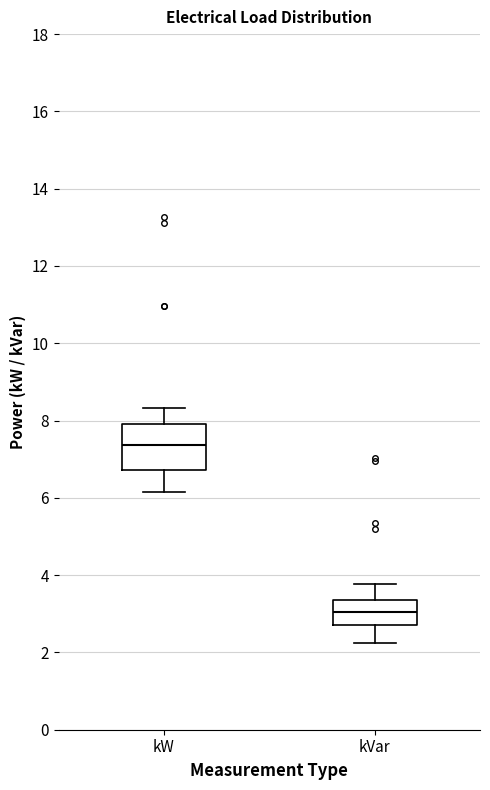

Where is the lower edge of the box for kW on the y-axis? The values are not printed on the chart, so give them approximately, as read against the axis.

6.8